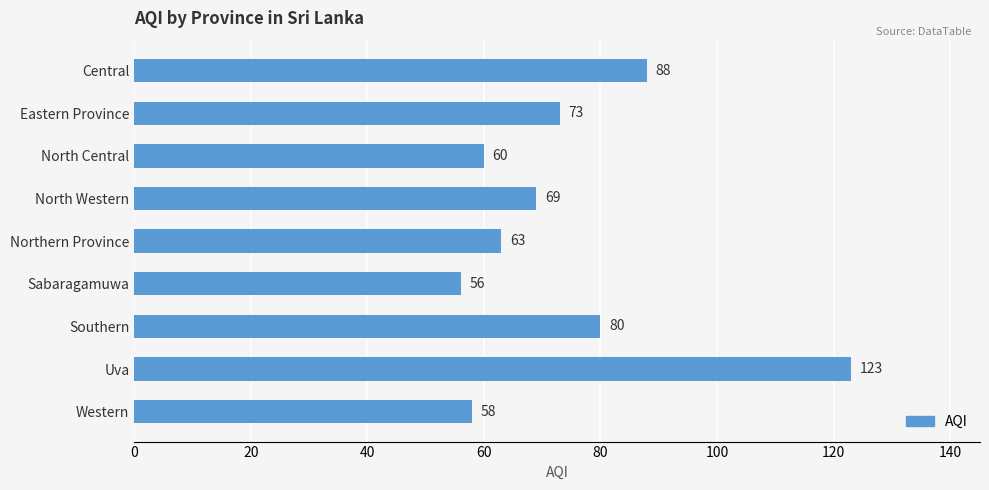

Which has a higher value, North Central or Southern?

Southern